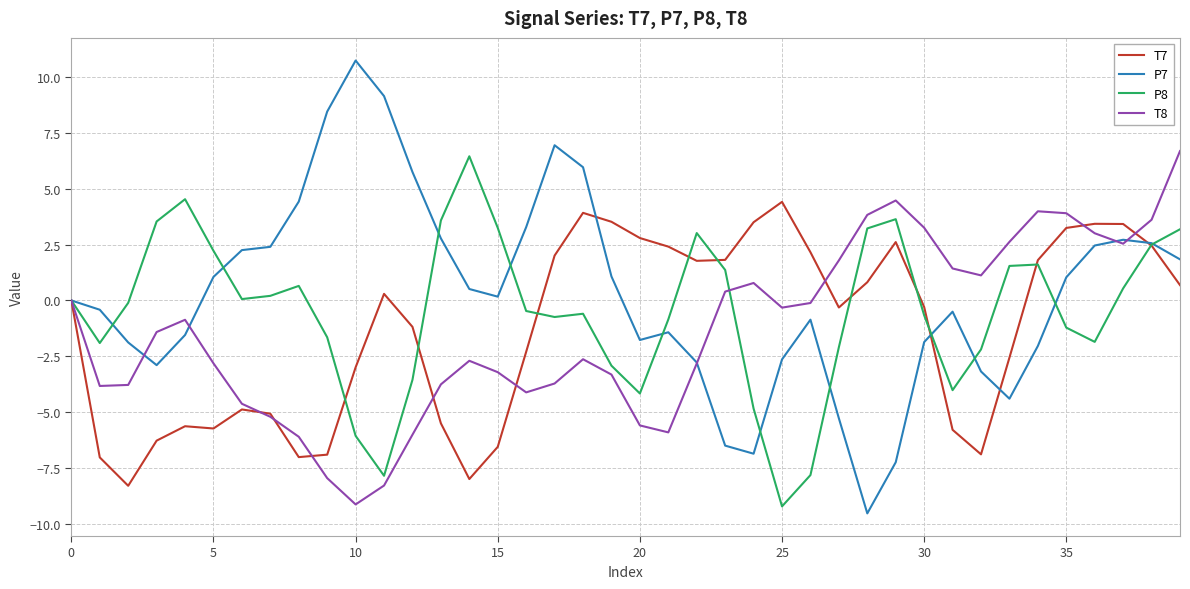

Which series has the widest spread of values?

P7